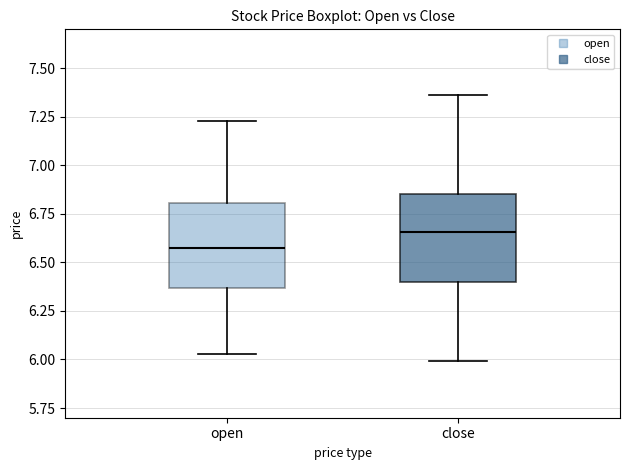

Which box has the lowest median line?

open